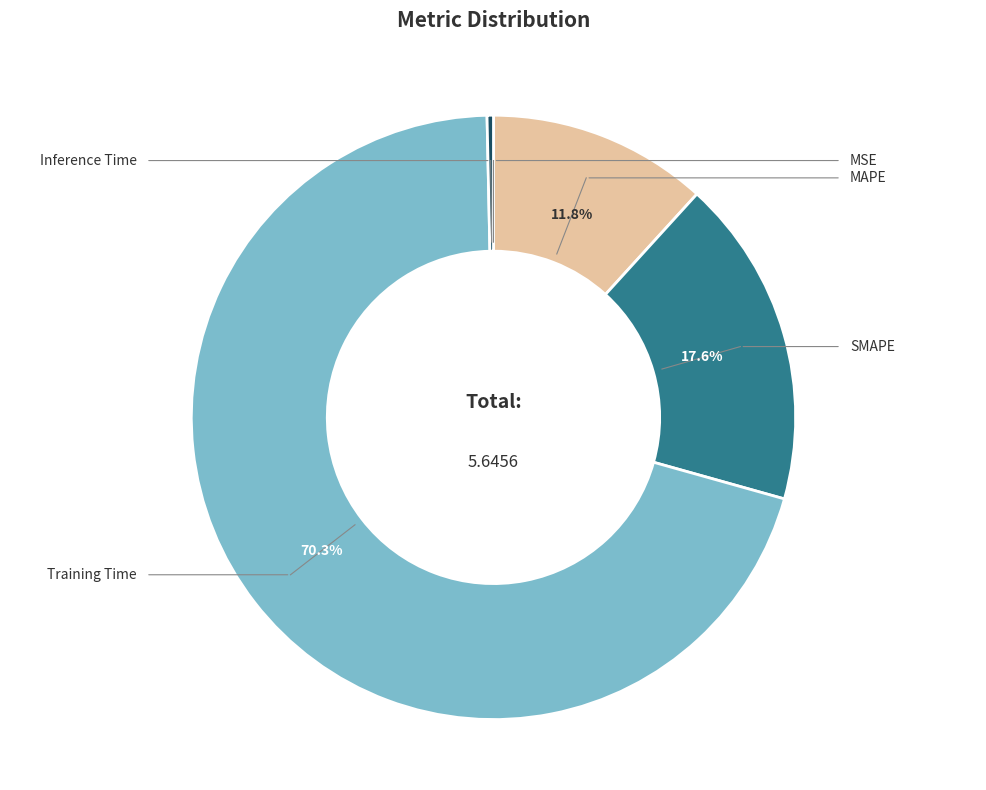

To the nearest percent, what is the average slice percentage?

20%